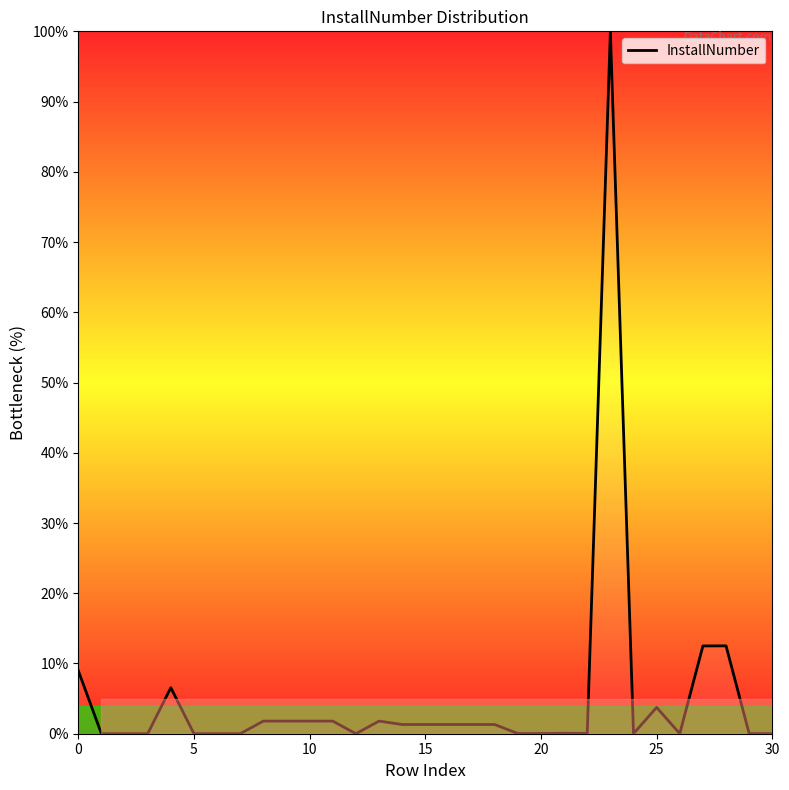

What is the difference between the maximum and minimum values?

100.0